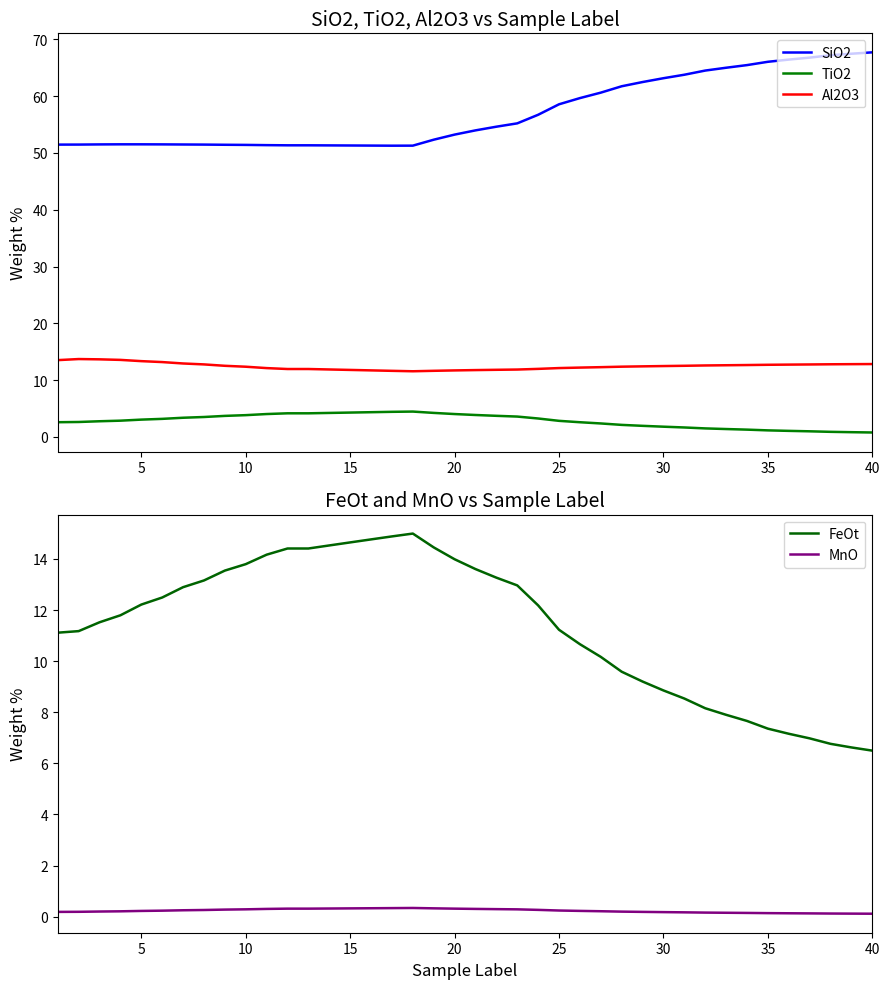

Is the value of SiO2 at 25 greater than the value of TiO2 at 35?

Yes